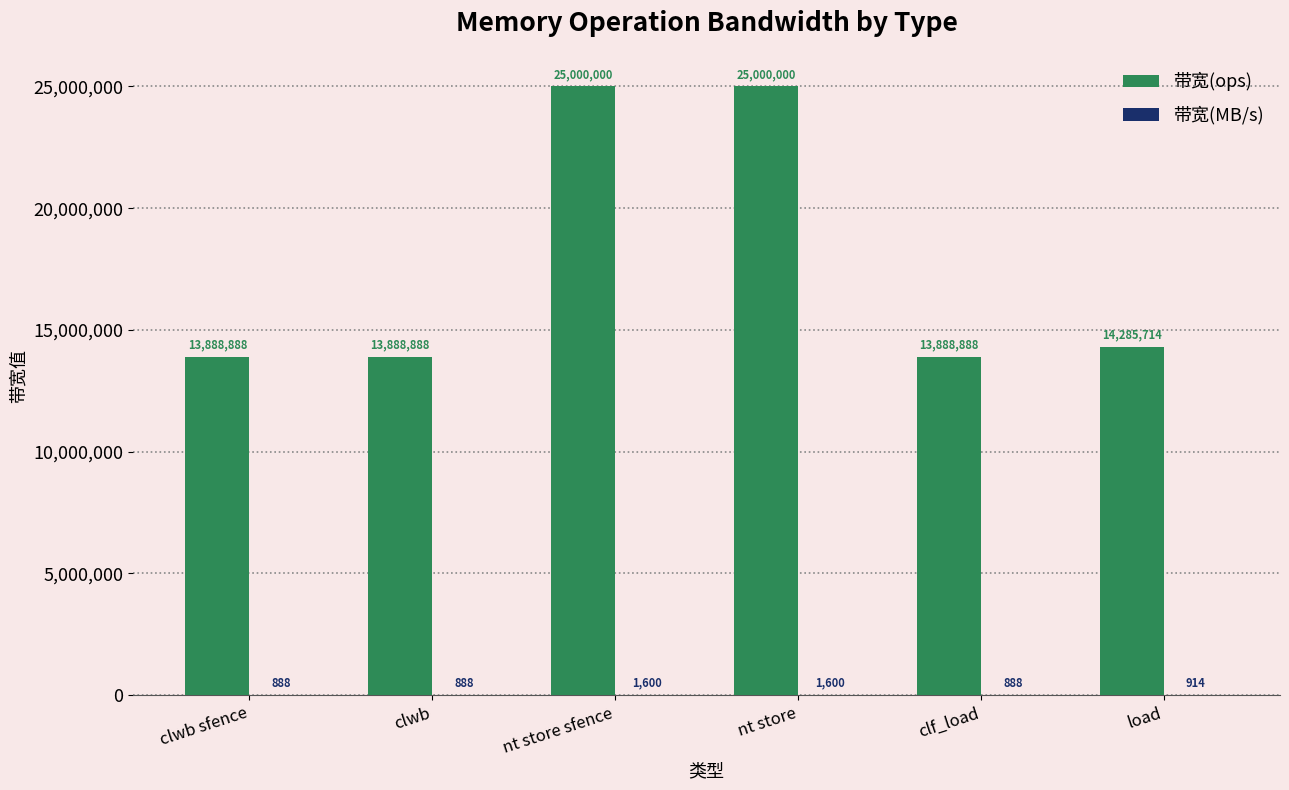

What is the total value across all series at clwb sfence?

13889776